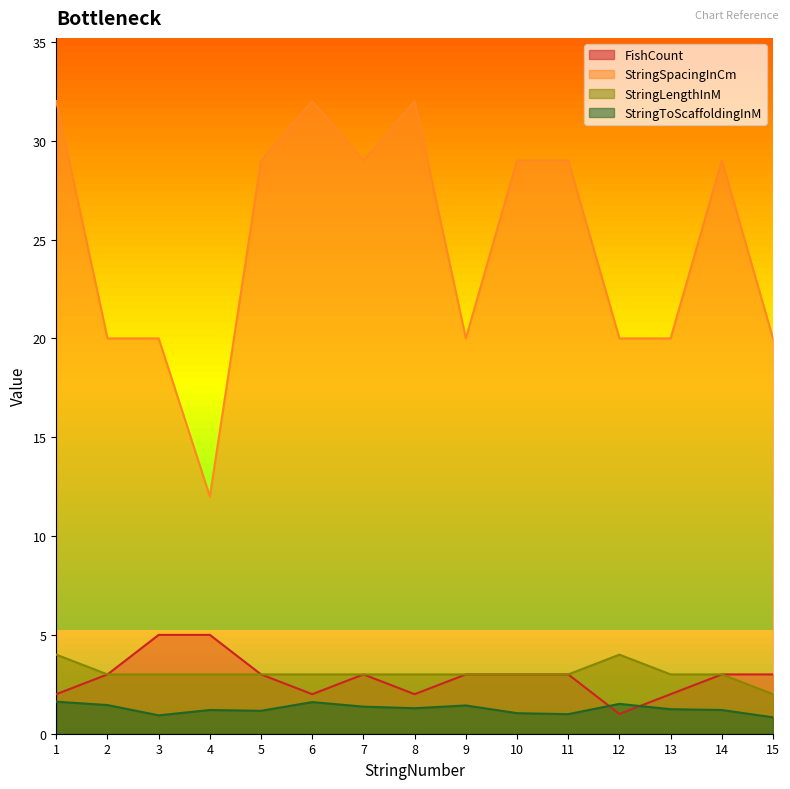

Where is FishCount nearest to the value 3?

2